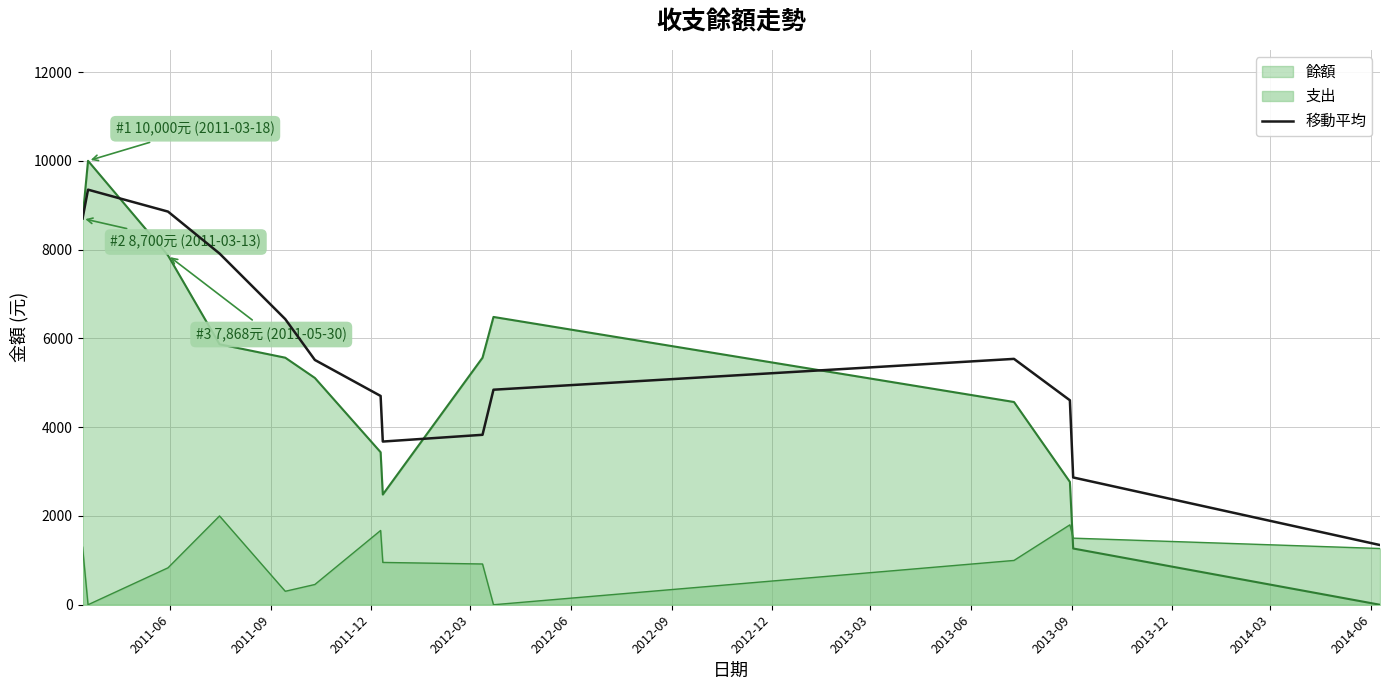

True or false: 餘額 and 支出 cross at least once.

True